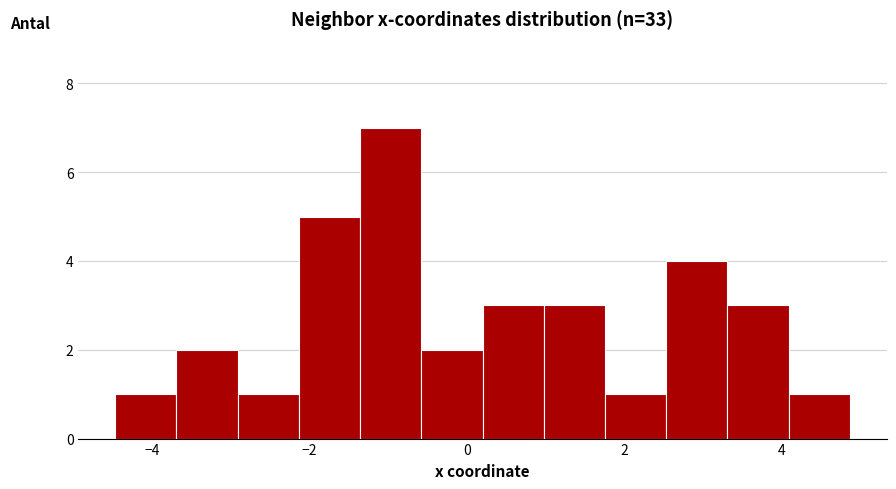

Read against the x-axis, roughly where is the centre of the tallest bar?

-1.0